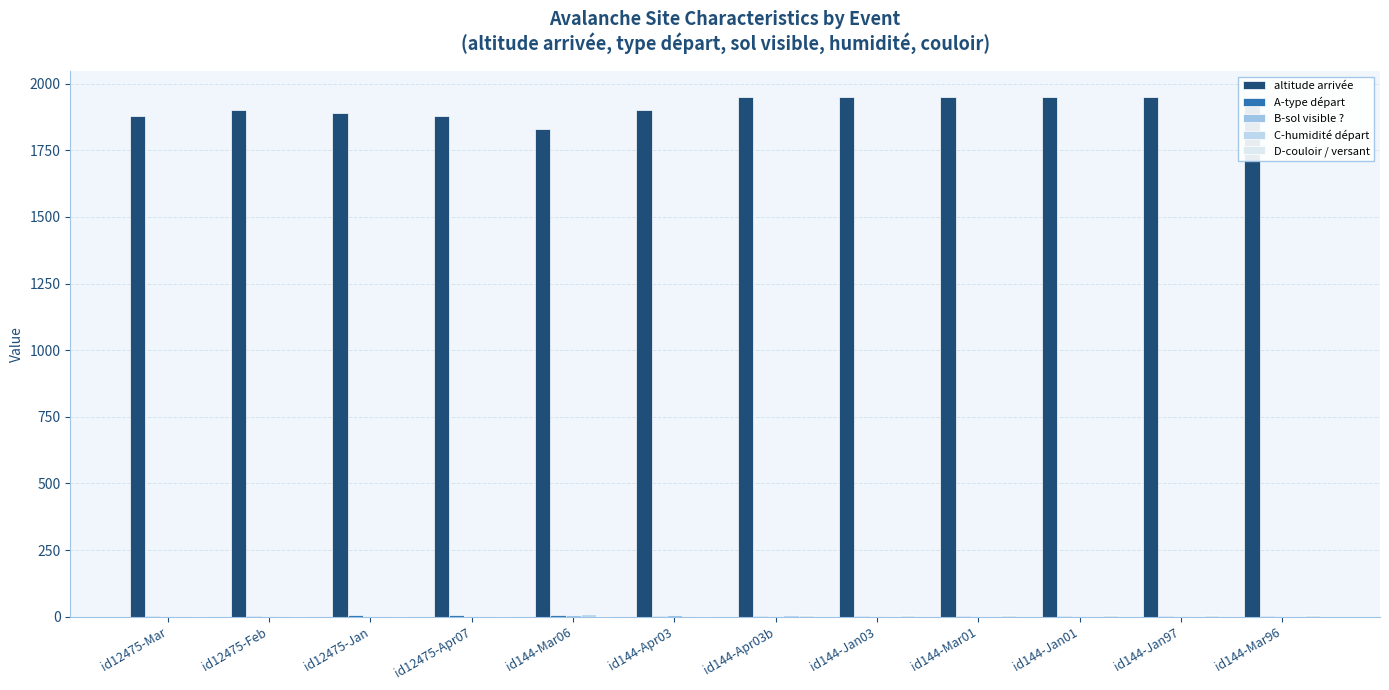

Which has a higher value, id144-Jan01 or id12475-Jan?

id144-Jan01